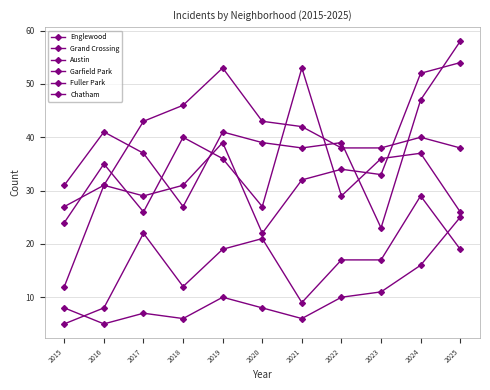

Where is the first local maximum for Austin?

2016